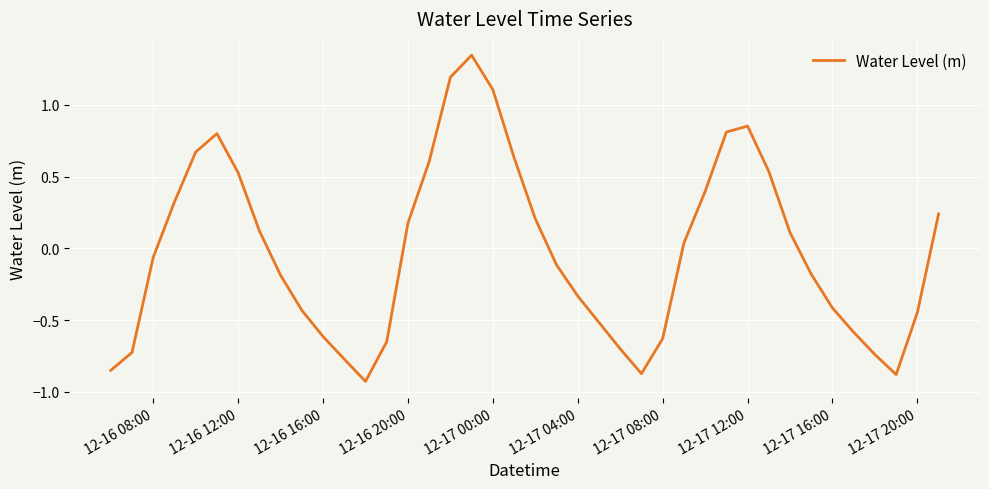

What is the difference between the maximum and minimum values?

2.3